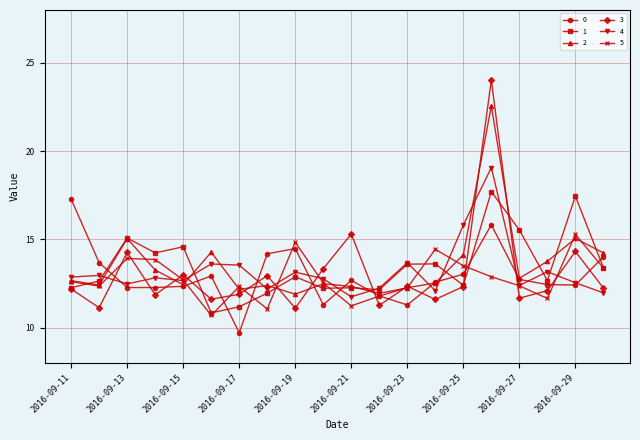

True or false: 1 has more than 0 points higher than both neighbors.

True